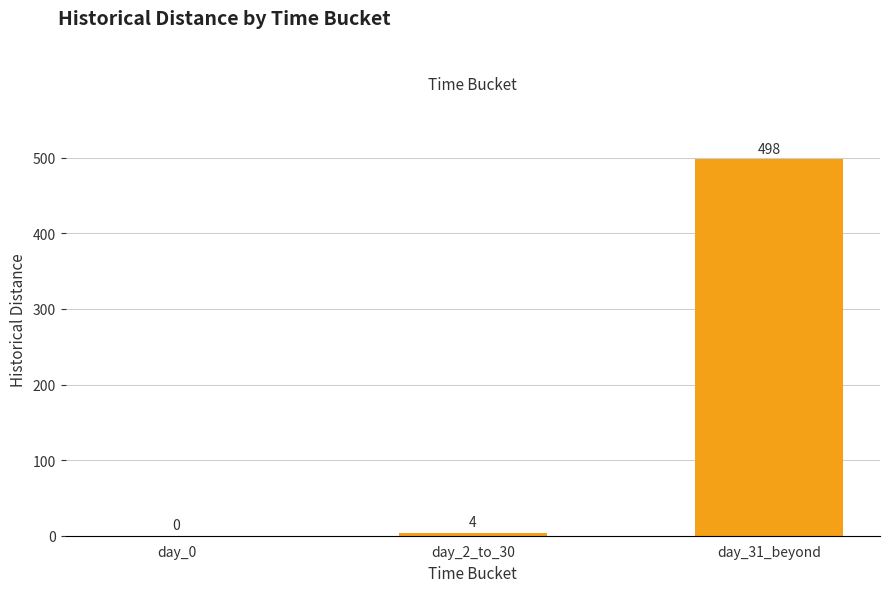

The chart shows a value of 4 at day_2_to_30. True or false?

True